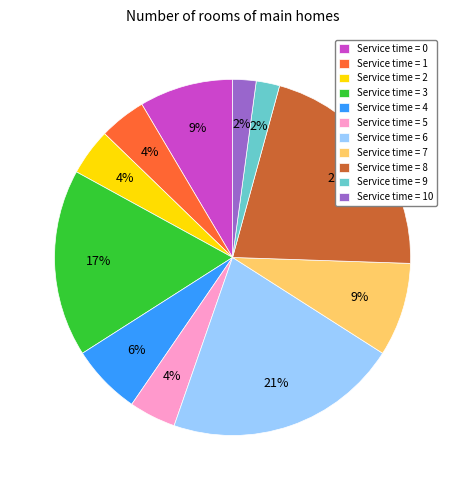

True or false: Service time = 6 accounts for 21% of the total.

True